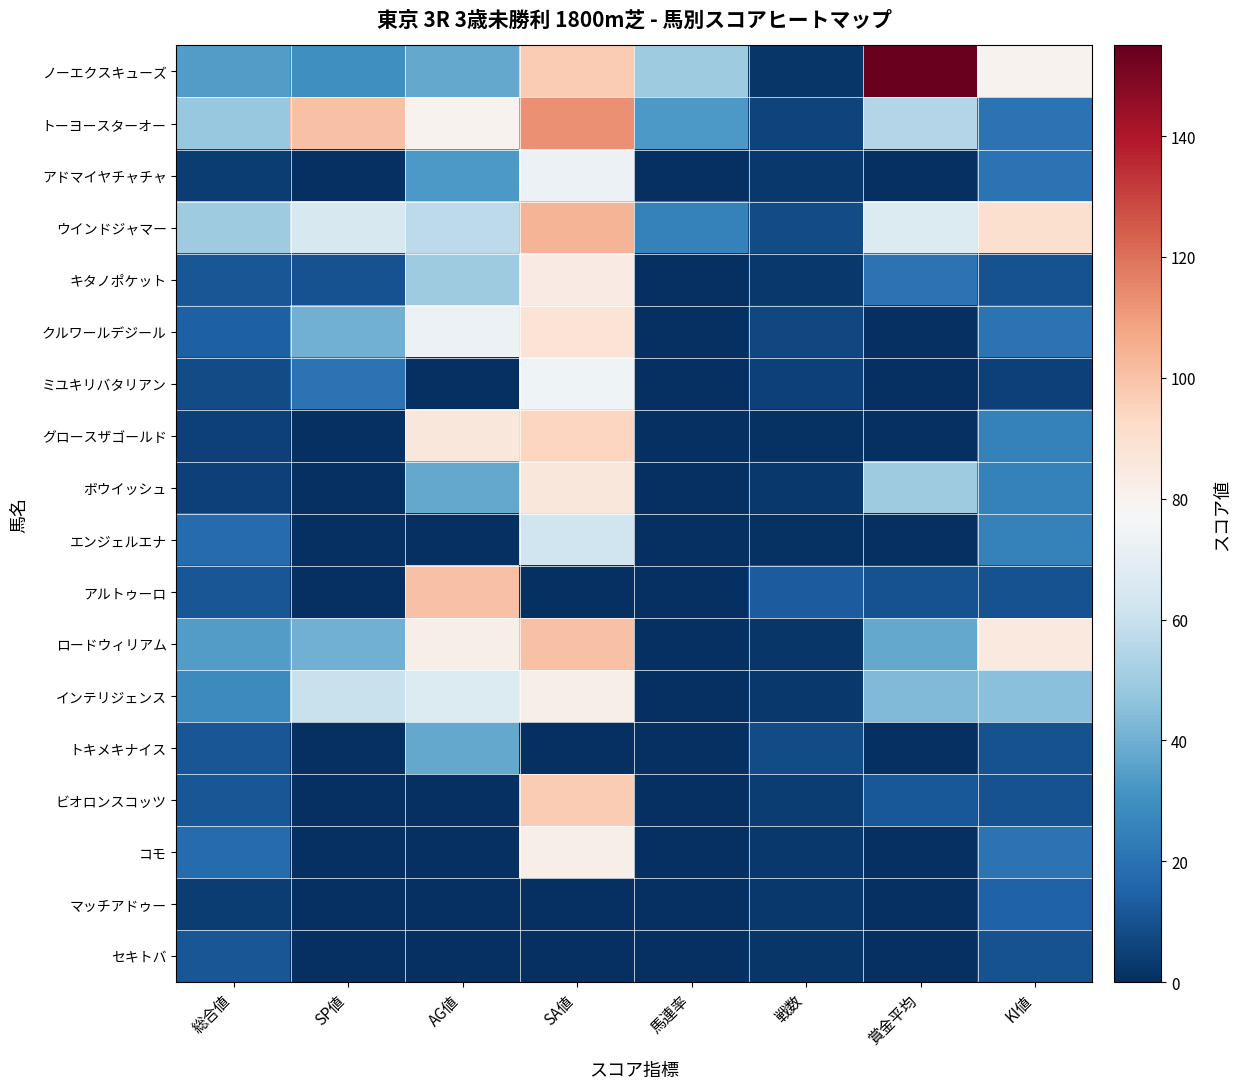

Which series has the largest range (max minus min)?

ノーエクスキューズ